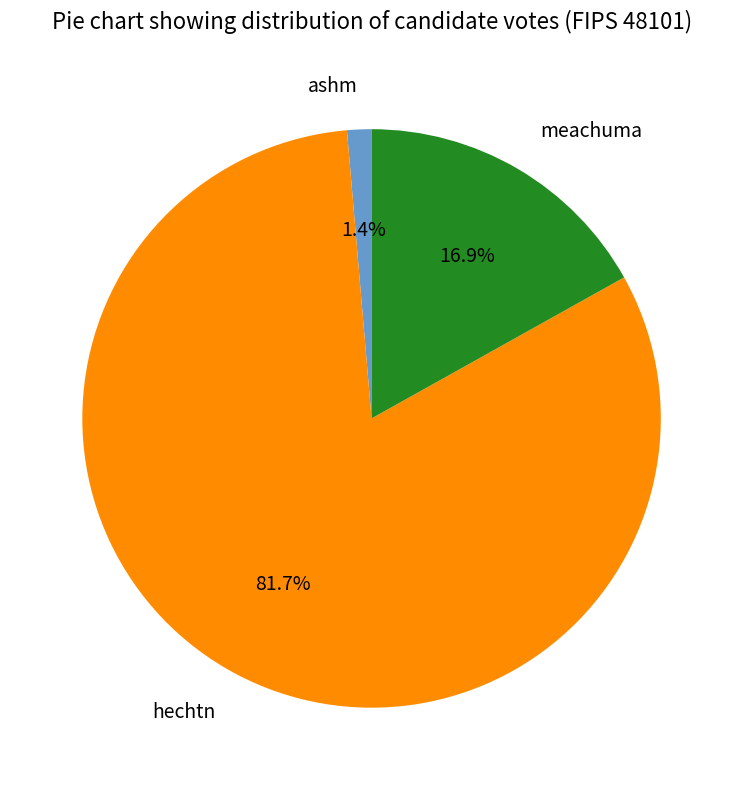

What percentage do ashm and hechtn together represent?

83.1%